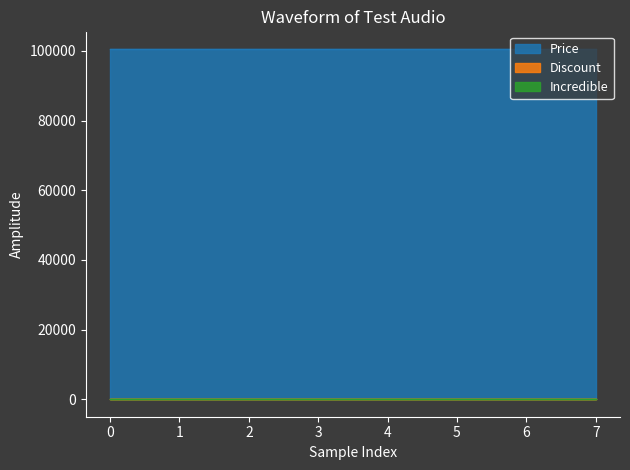

What is the minimum value for Price?

100600